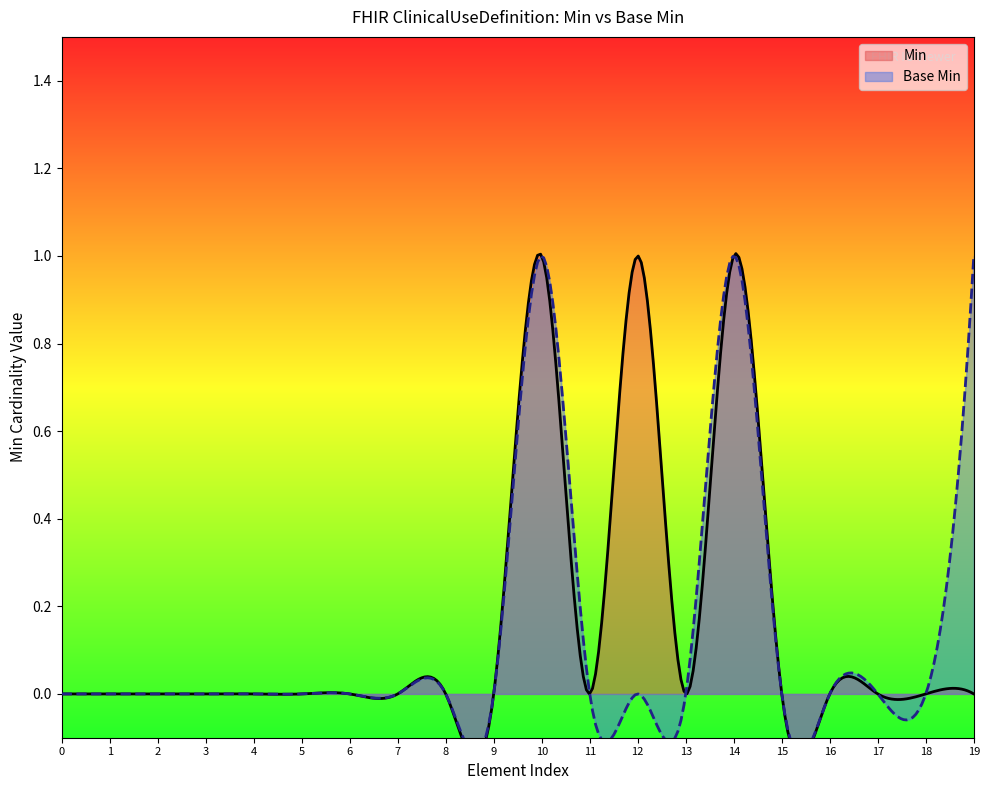

What is the sum of all Min values?

3